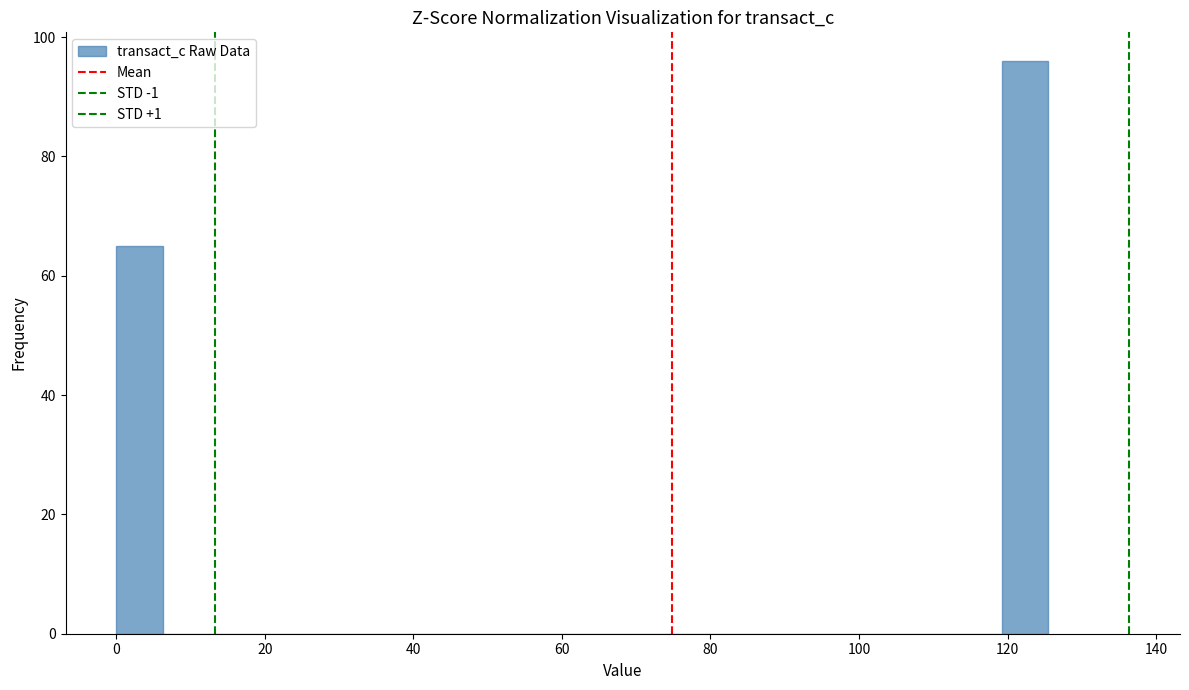

Around what value on the x-axis is the tallest bar? Give the approximate position of its centre, as read against the axis.

122